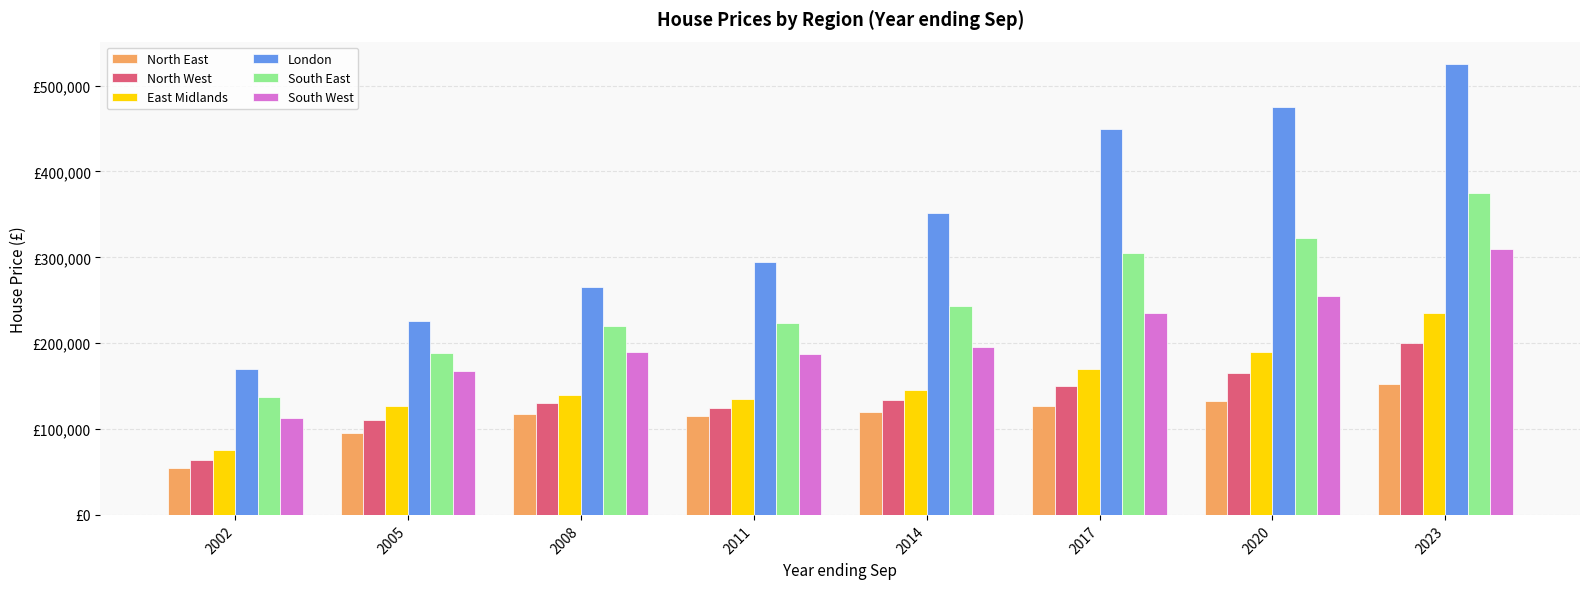

What is the average value of the East Midlands series?

152188